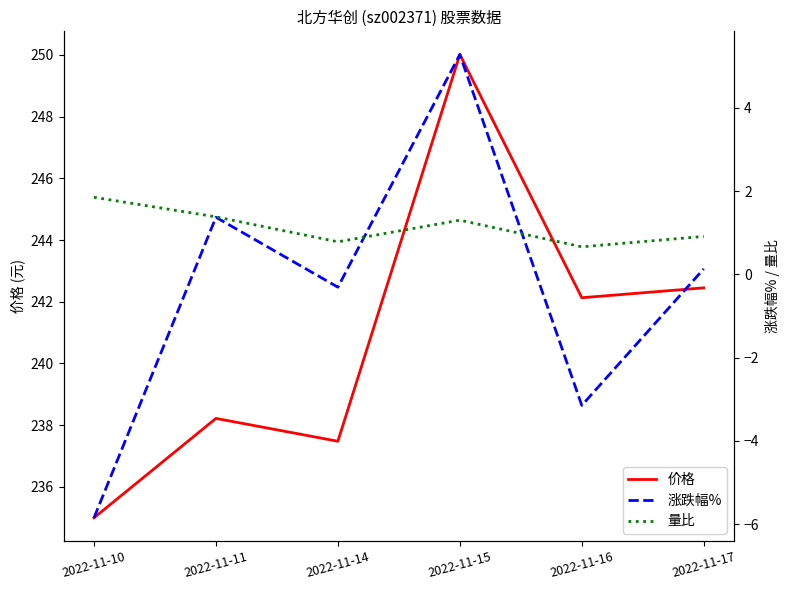

What value does the 涨跌幅% series have at 2022-11-11?

1.4